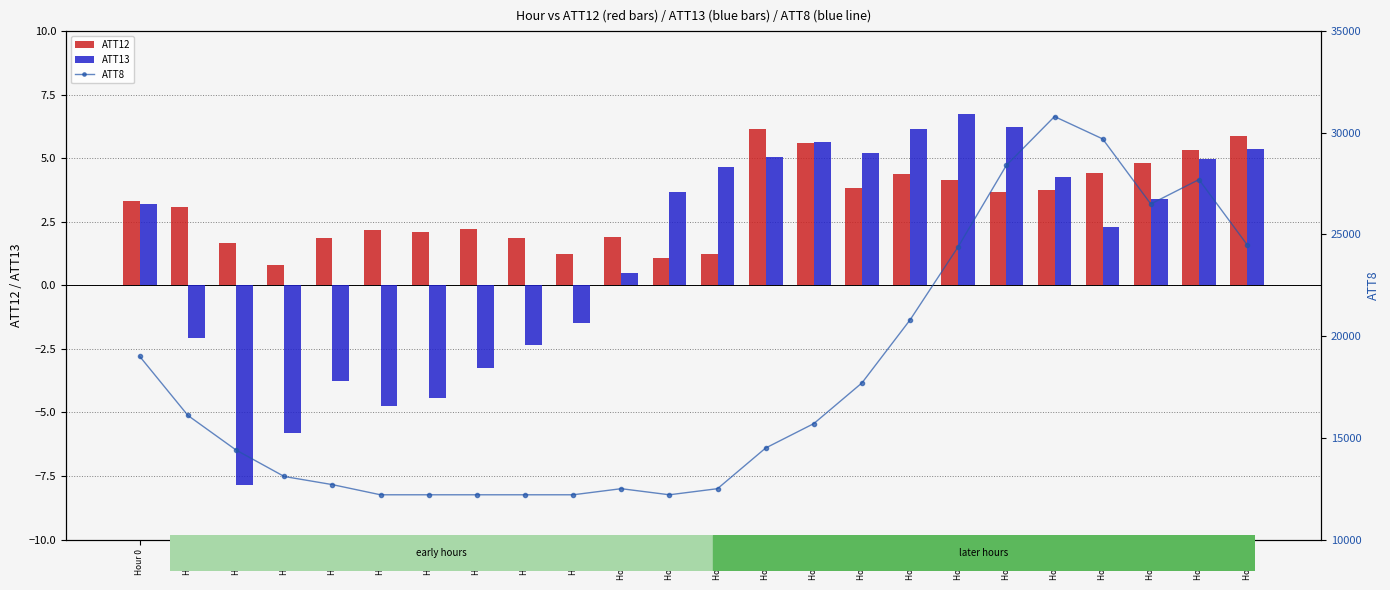

The value of ATT8 at Hour 3 is 13100.0. True or false?

True